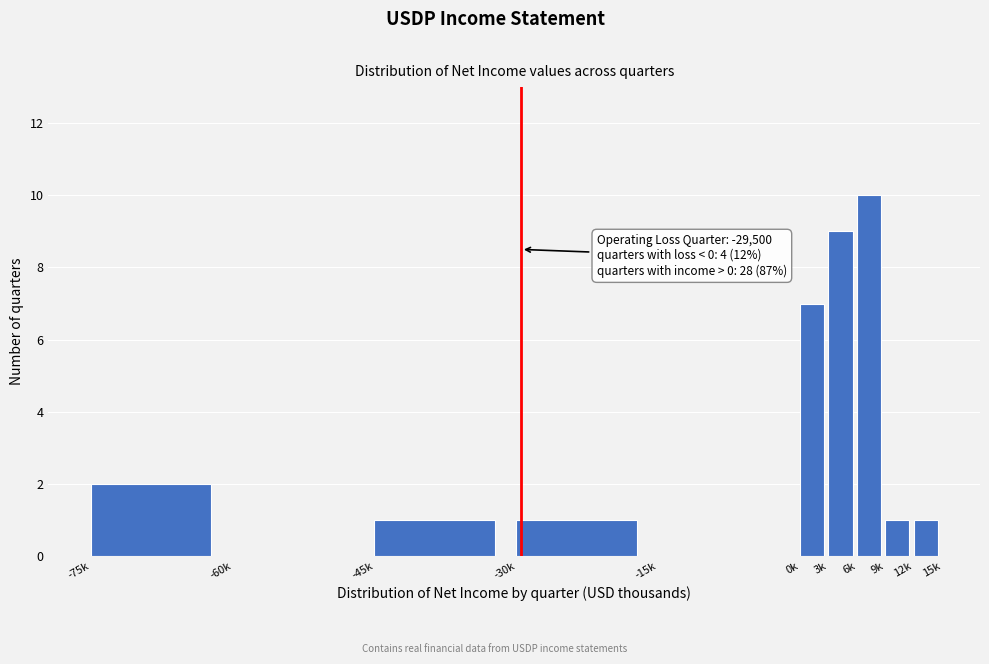

Reading left to right, transcribe all the data shown in this chart.

-75k=2	-60k=0	-45k=1	-30k=1	-15k=0	0k=7	3k=9	6k=10	9k=1	12k=1